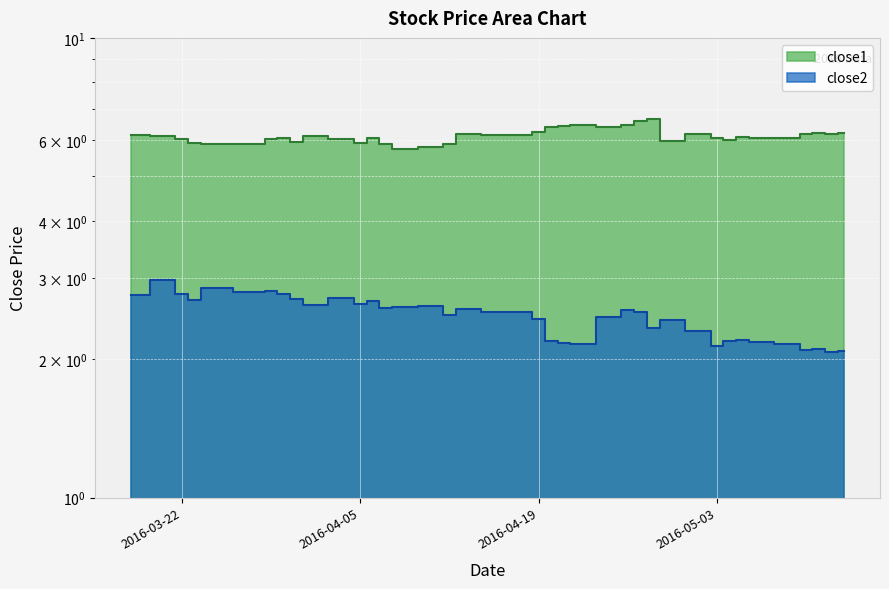

Rank the categories by close2 value from highest to lowest.

2016-03-21, 2016-03-24, 2016-03-29, 2016-03-28, 2016-03-22, 2016-03-30, 2016-03-18, 2016-04-04, 2016-03-31, 2016-03-23, 2016-04-06, 2016-04-05, 2016-04-01, 2016-04-11, 2016-04-08, 2016-04-07, 2016-04-13, 2016-04-14, 2016-04-26, 2016-04-15, 2016-04-18, 2016-04-27, 2016-04-12, 2016-04-25, 2016-04-19, 2016-04-29, 2016-04-28, 2016-05-02, 2016-05-05, 2016-04-20, 2016-05-04, 2016-05-06, 2016-04-21, 2016-05-09, 2016-04-22, 2016-05-03, 2016-05-11, 2016-05-10, 2016-05-13, 2016-05-12